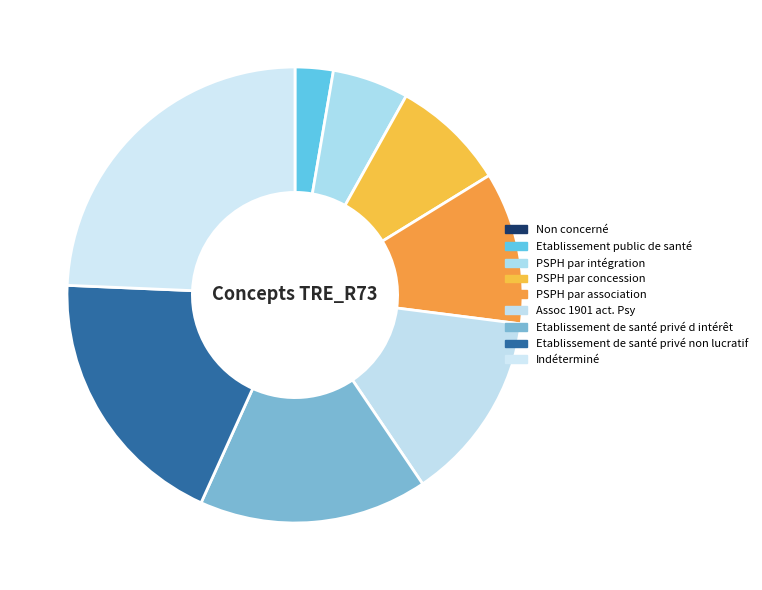

What is the smallest slice in the pie chart?

Non concerné